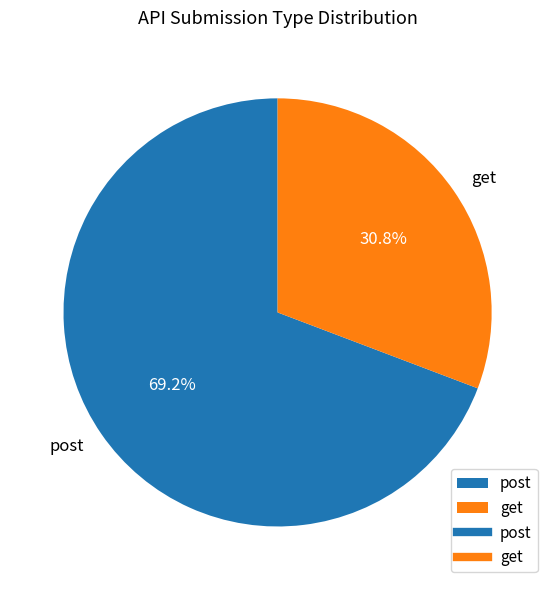

The get slice represents 24% of the pie. True or false?

False